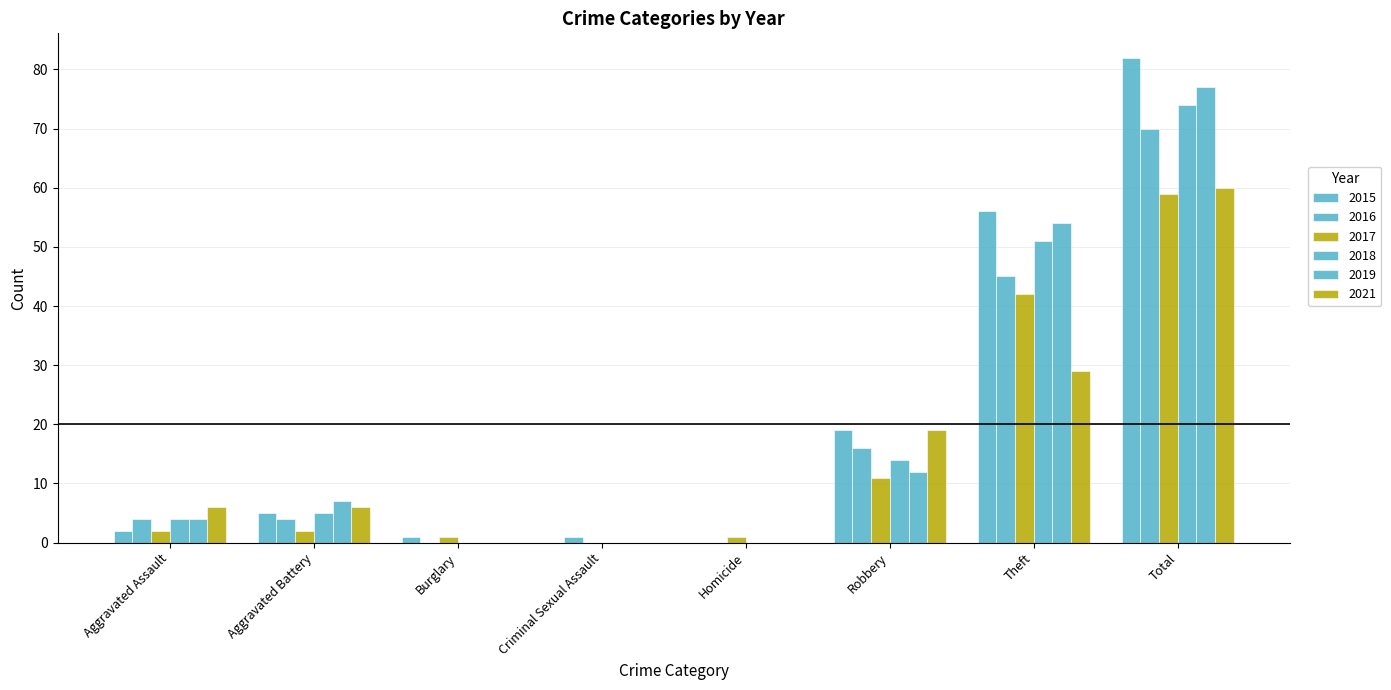

Reading right to left, list all the values displayed in this chart.

2015: Total=82	Theft=56	Robbery=19	Homicide=0	Criminal Sexual Assault=0	Burglary=1	Aggravated Battery=5	Aggravated Assault=2
2017: Total=59	Theft=42	Robbery=11	Homicide=1	Criminal Sexual Assault=0	Burglary=1	Aggravated Battery=2	Aggravated Assault=2
2019: Total=77	Theft=54	Robbery=12	Homicide=0	Criminal Sexual Assault=0	Burglary=0	Aggravated Battery=7	Aggravated Assault=4
2021: Total=60	Theft=29	Robbery=19	Homicide=0	Criminal Sexual Assault=0	Burglary=0	Aggravated Battery=6	Aggravated Assault=6
2016: Total=70	Theft=45	Robbery=16	Homicide=0	Criminal Sexual Assault=1	Burglary=0	Aggravated Battery=4	Aggravated Assault=4
2018: Total=74	Theft=51	Robbery=14	Homicide=0	Criminal Sexual Assault=0	Burglary=0	Aggravated Battery=5	Aggravated Assault=4